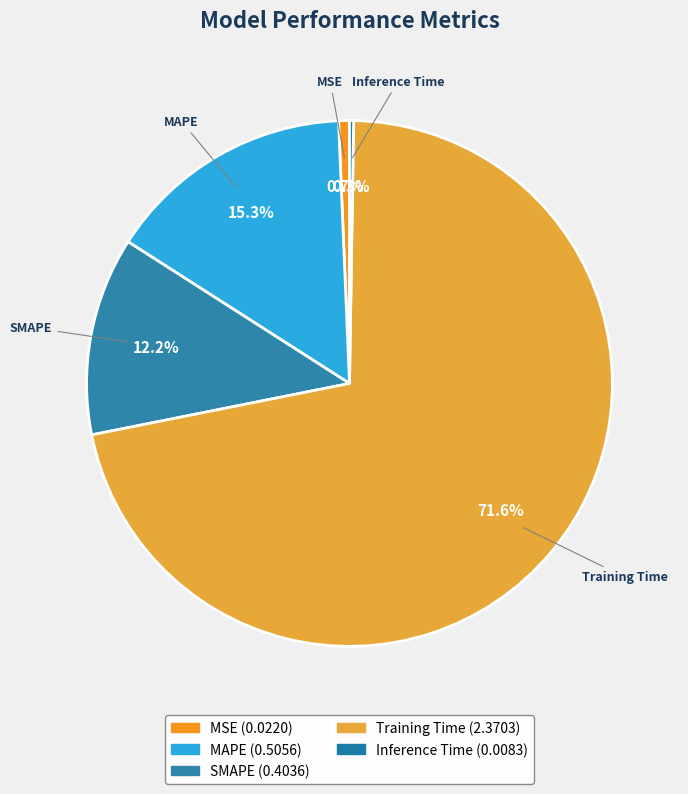

Which category has the smallest portion of the pie?

Inference Time